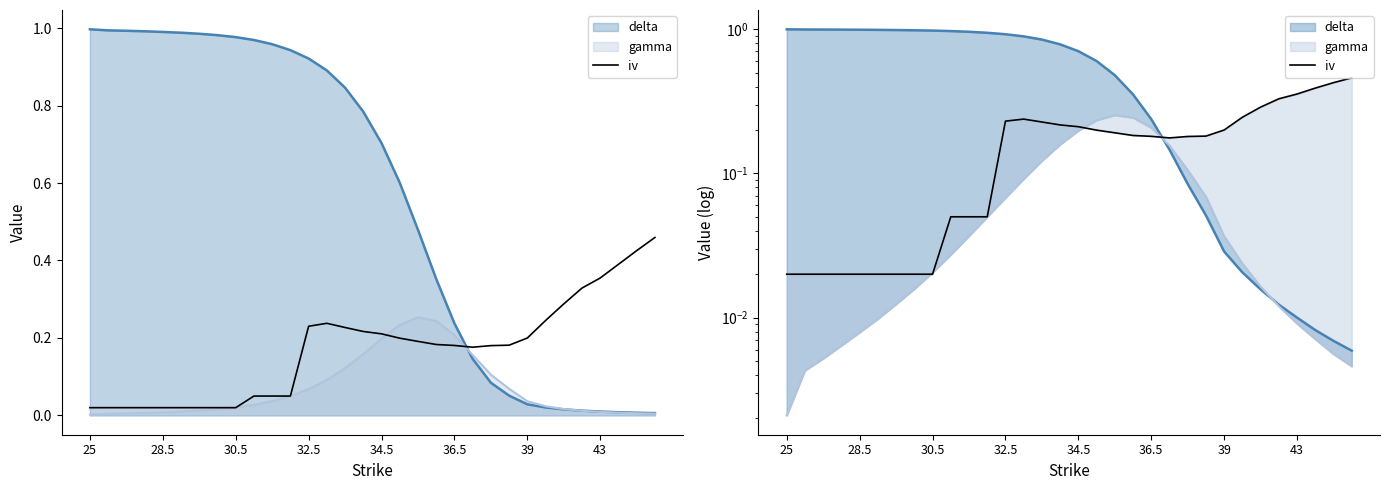

Is it true that the value at 19 is 0.3?

False